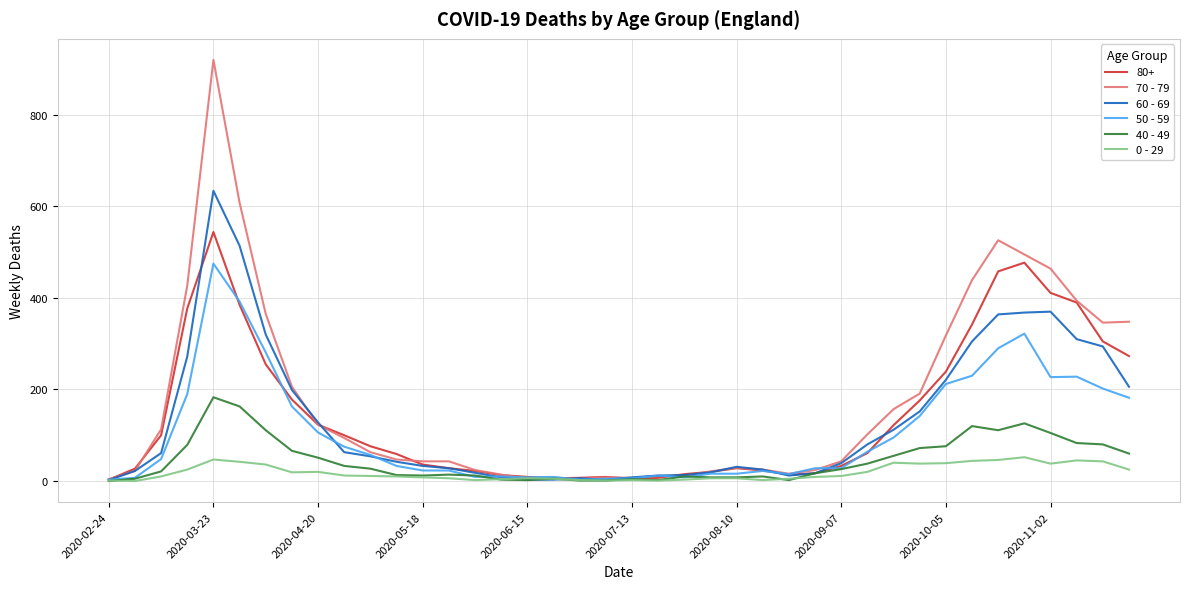

How many lines are shown in the chart?

6